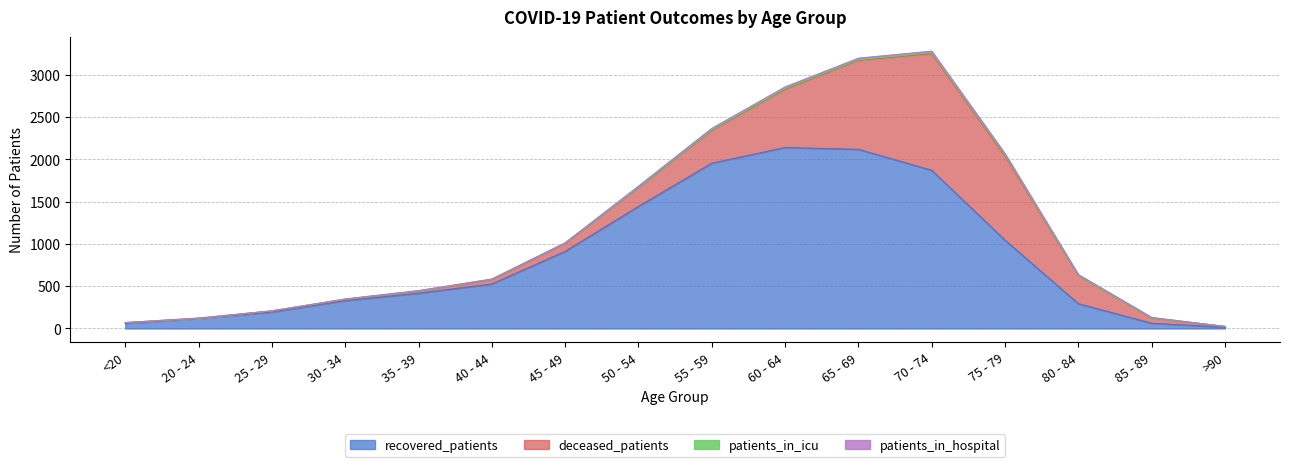

What position from the right is 75 - 79?

4